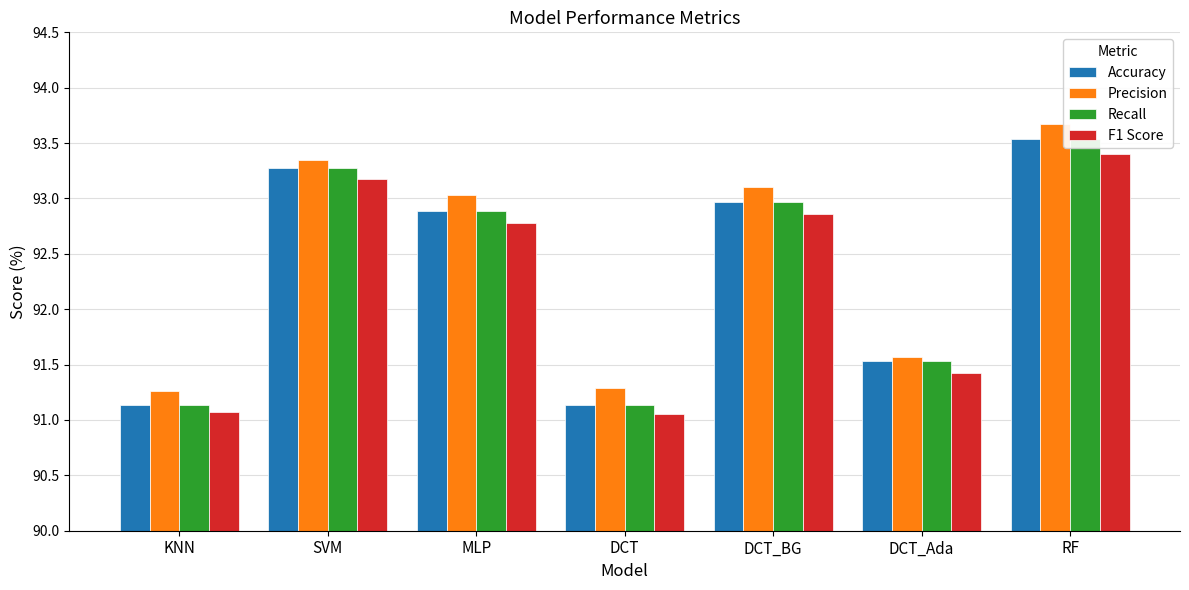

What is the sum of all Accuracy values?

646.5